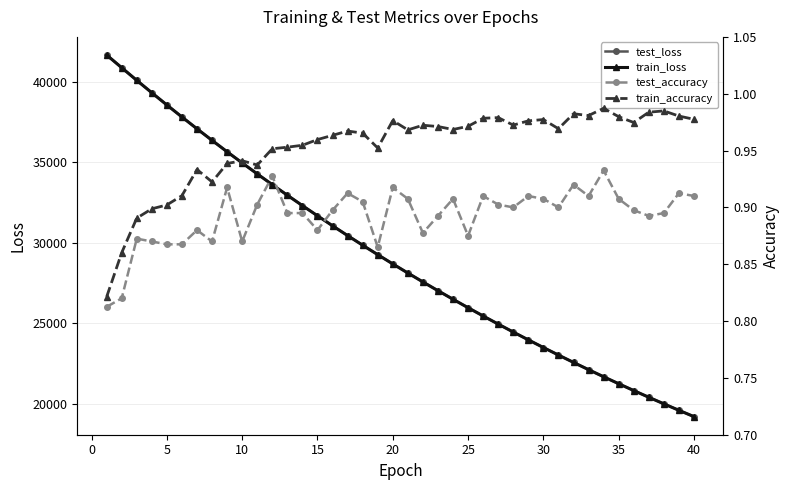

Which series has the largest total across all categories?

test_loss